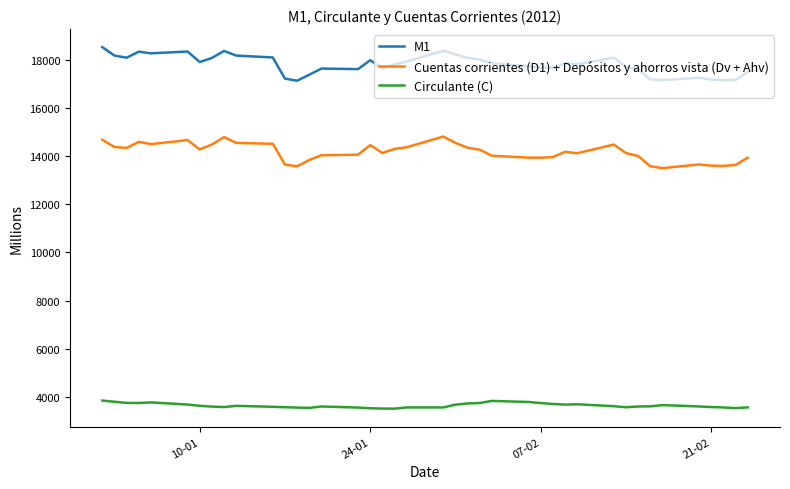

True or false: Circulante (C) and Cuentas corrientes (D1) + Depósitos y ahorros vista (Dv + Ahv) cross at least once.

False